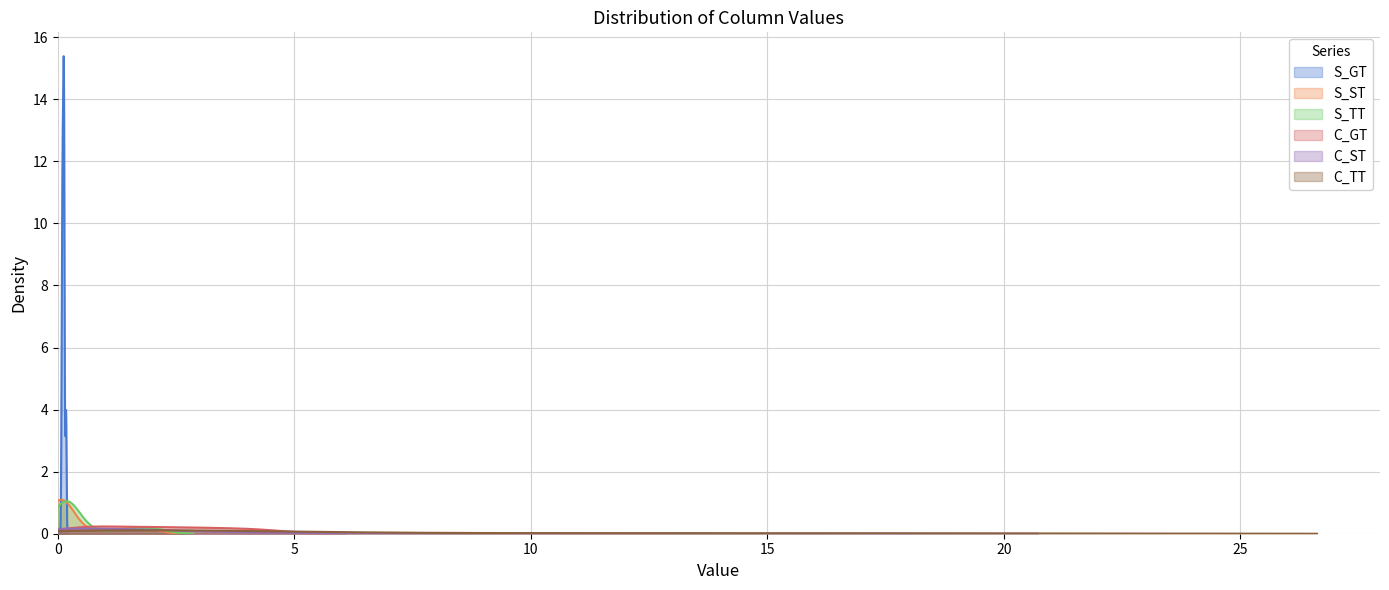

Count the number of categories in the chart.

39